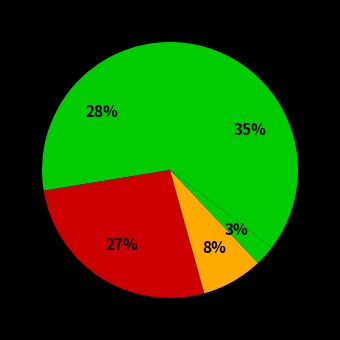

How many slices are in this pie chart?

5